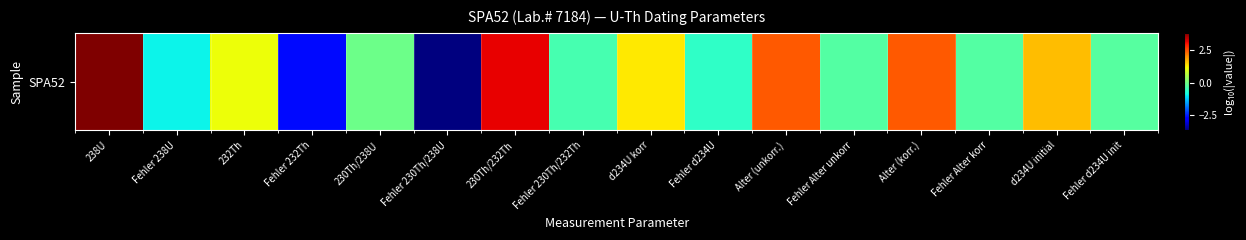

Is it true that the value at Fehler d234U is -0.3?

False